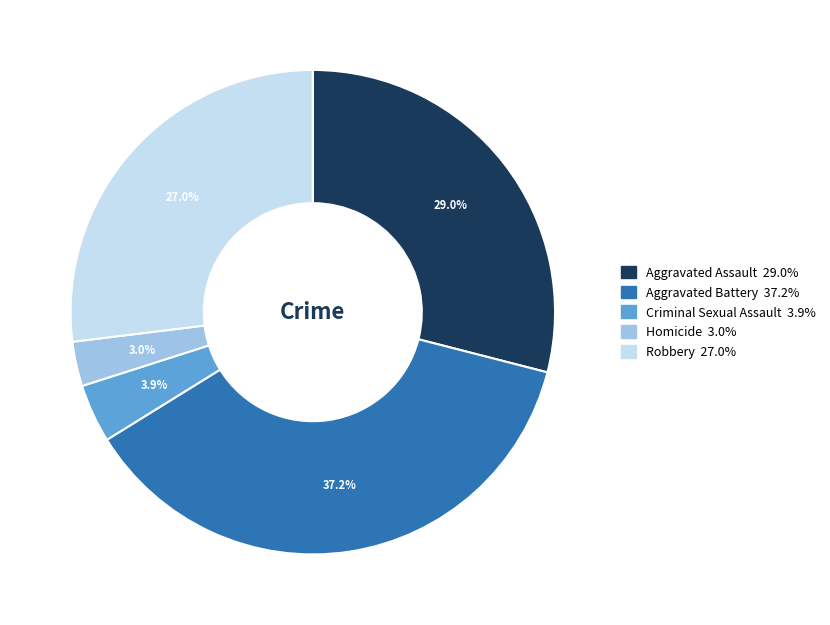

To the nearest percent, what is the difference between the largest and smallest slice percentages?

34%